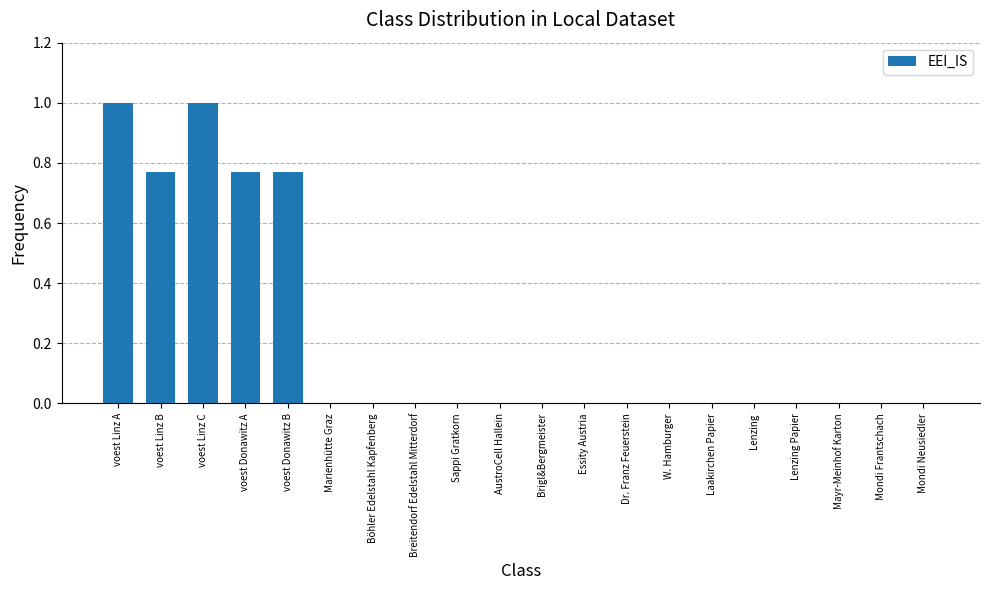

The value at Breitendorf Edelstahl Mitterdorf is 0.0. True or false?

True